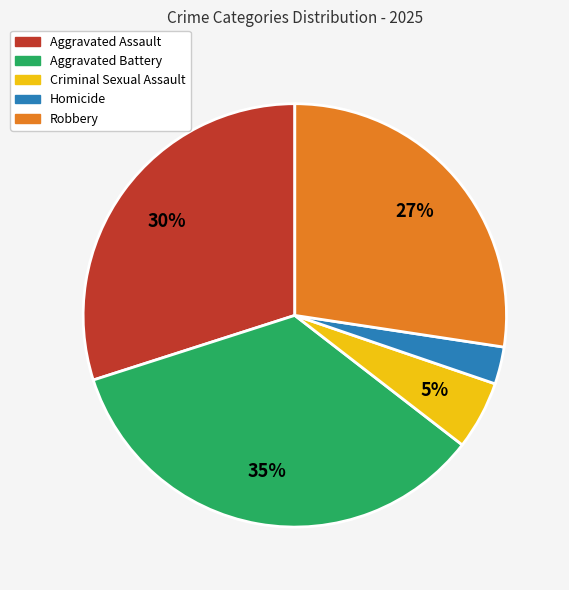

Which slice is the largest?

Aggravated Battery